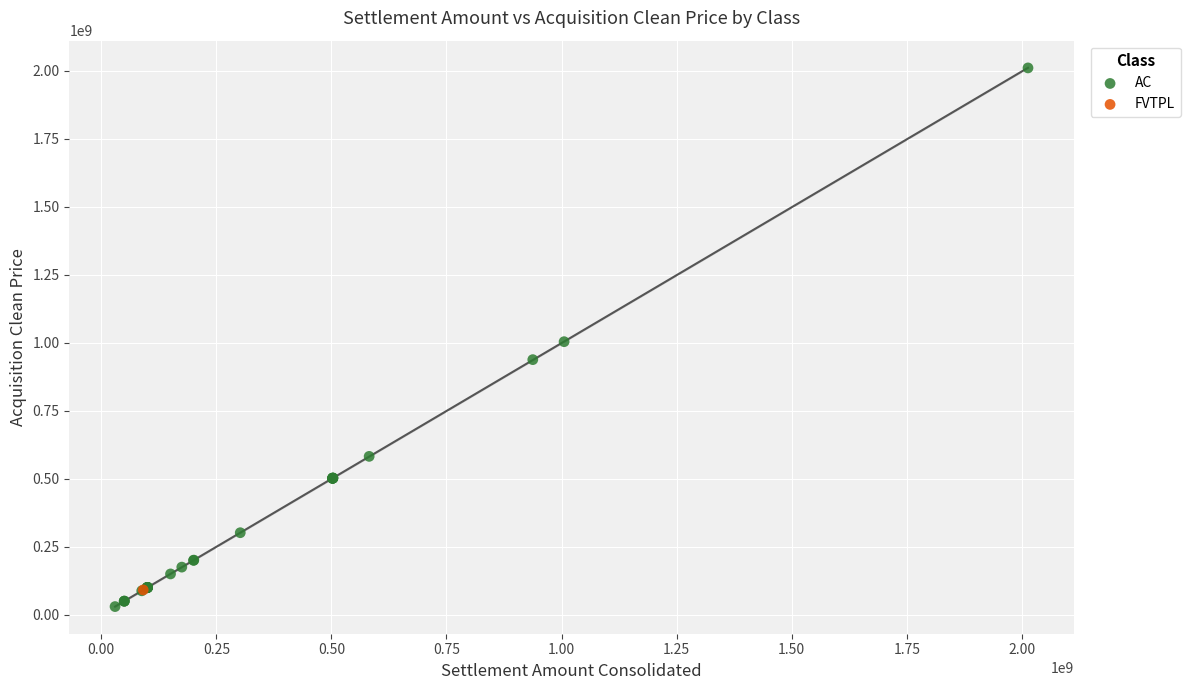

What are all the series names shown in the legend?

AC, FVTPL